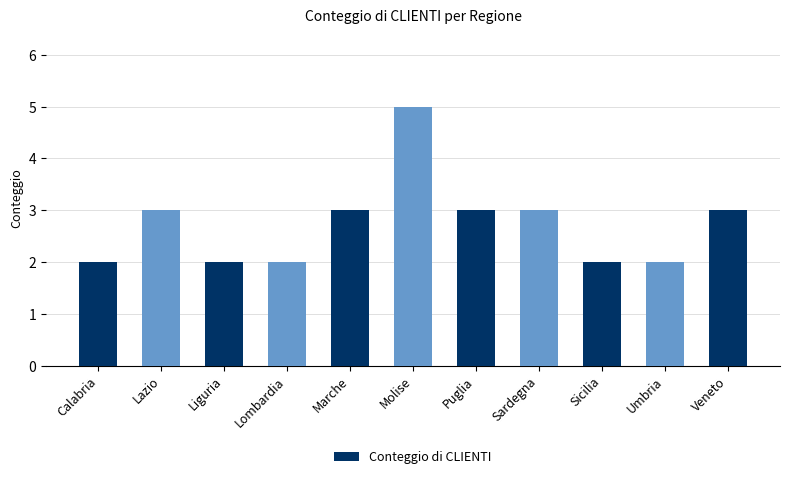

What position from the left is Molise?

6